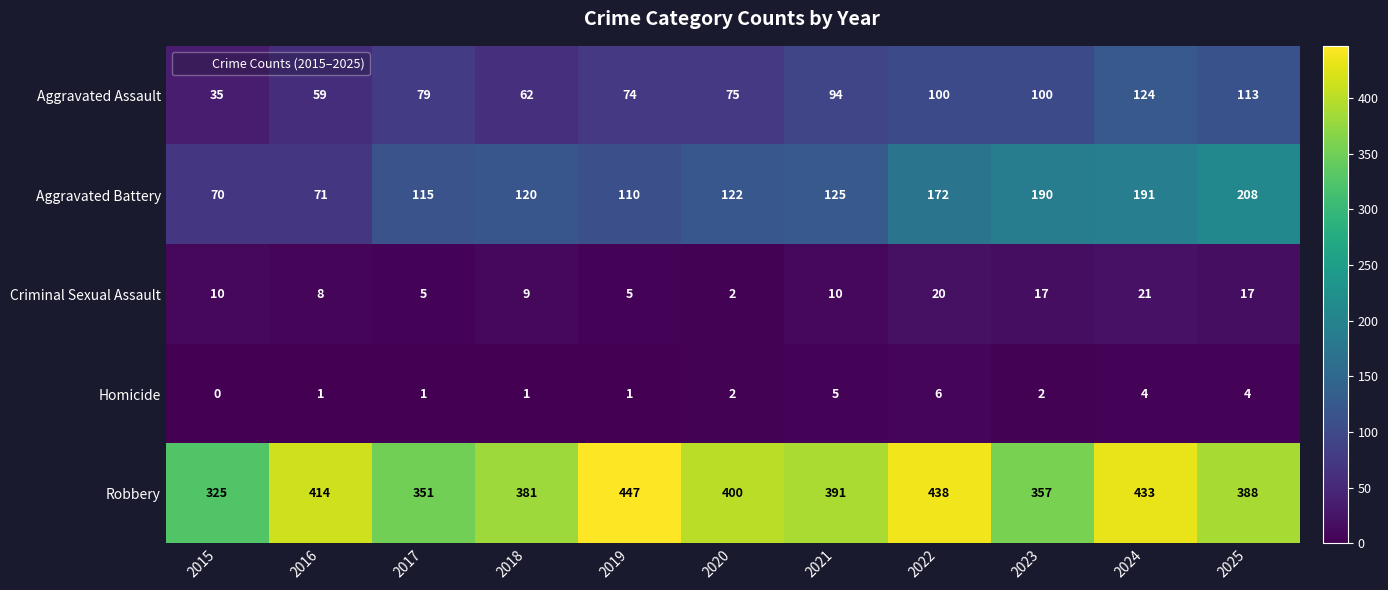

The Criminal Sexual Assault series shows 10 at 2025. True or false?

False